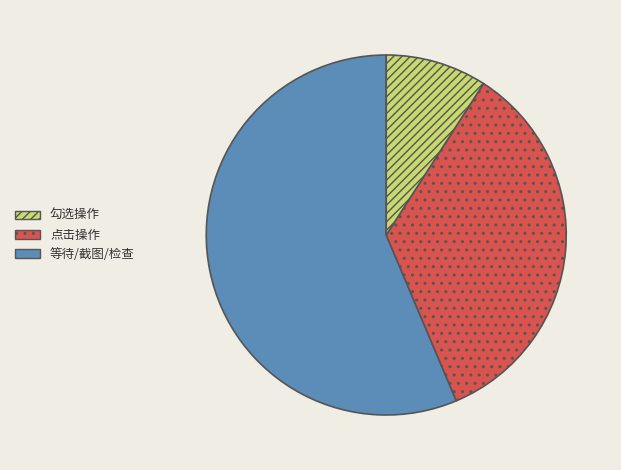

Does any single category account for the majority?

Yes